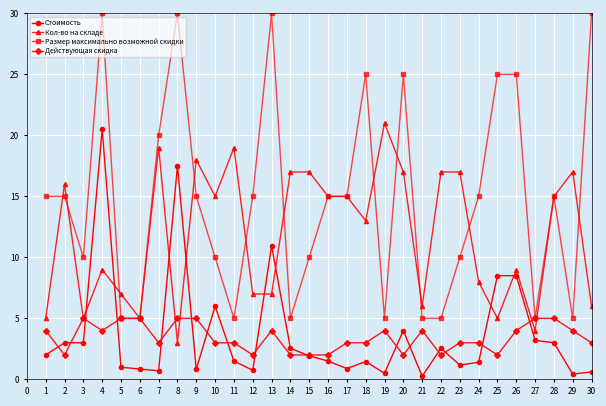

Is this an area chart (filled region under the line)?

No